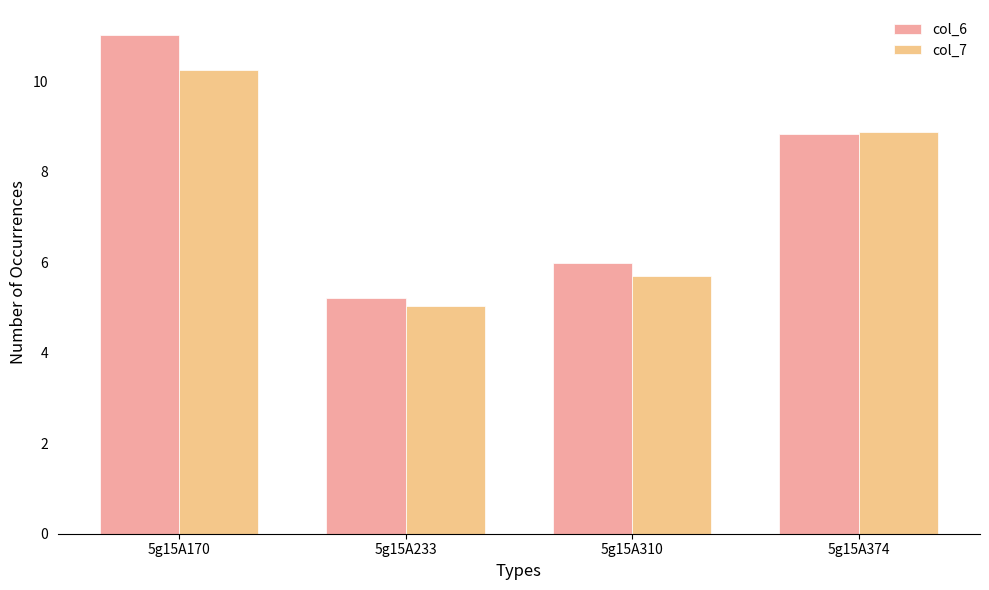

Reading right to left, list all the values displayed in this chart.

col_6: 5g15A374=8.8	5g15A310=6.0	5g15A233=5.2	5g15A170=11.0
col_7: 5g15A374=8.9	5g15A310=5.7	5g15A233=5.0	5g15A170=10.2